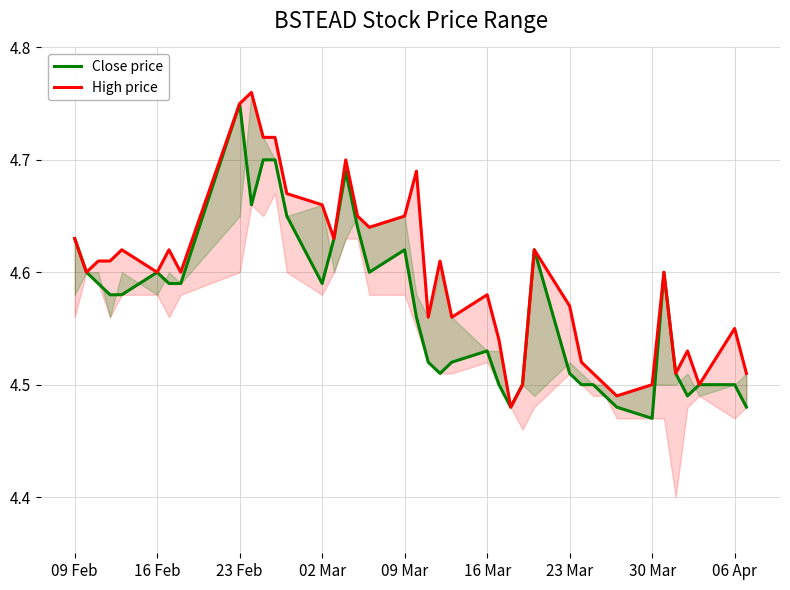

What are all the series names shown in the legend?

Close price, High price